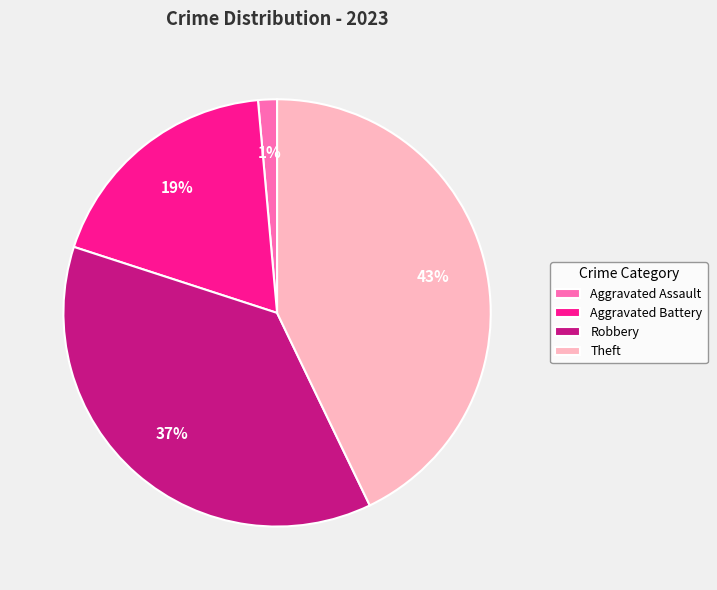

To the nearest percent, what is the average slice percentage?

25%